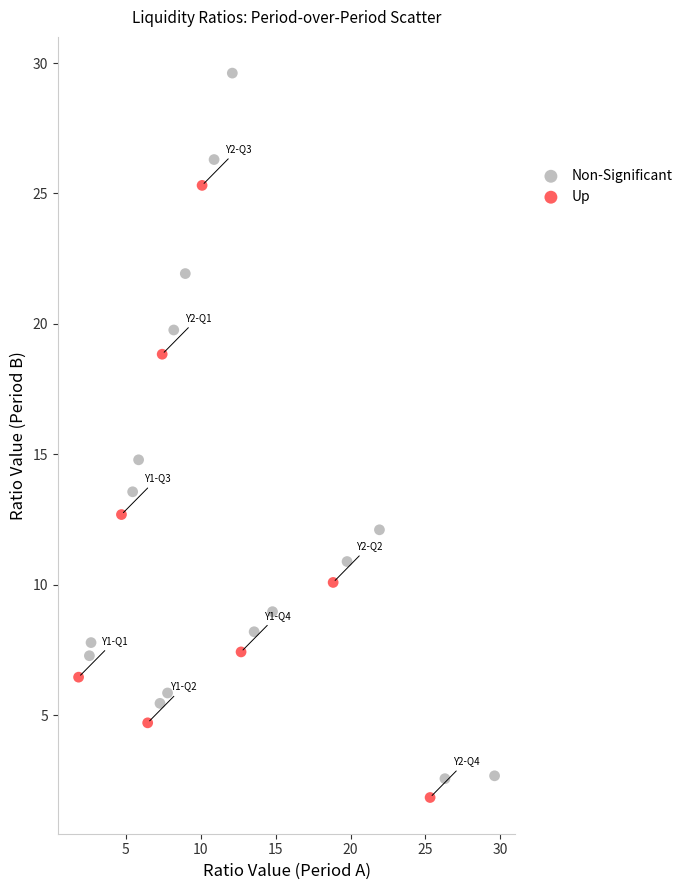

Which series has the widest spread of Y values?

Non-Significant